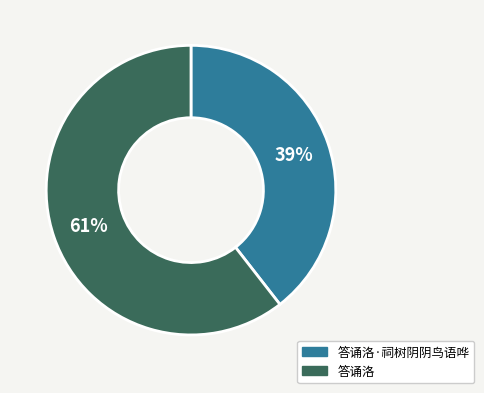

Does any single category account for the majority?

Yes